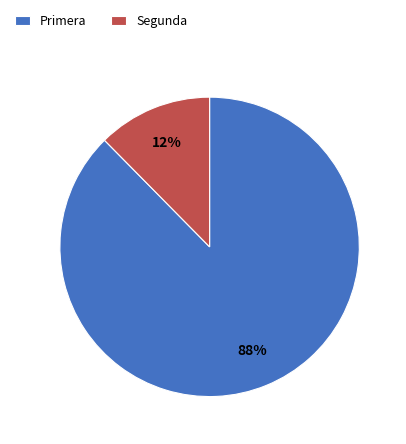

Is there any slice that represents more than half of the pie?

Yes